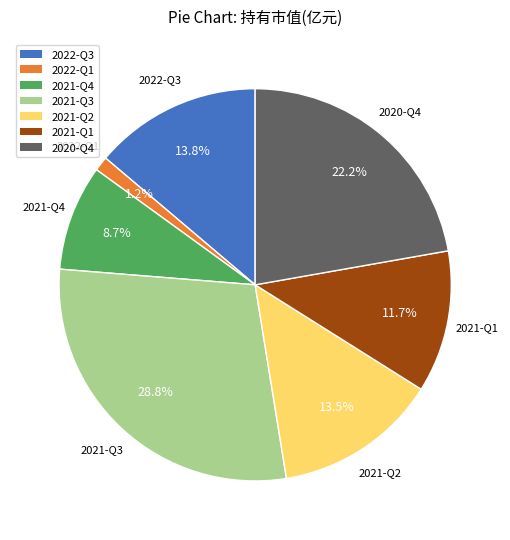

Does 2021-Q1 represent more than half of the total?

No